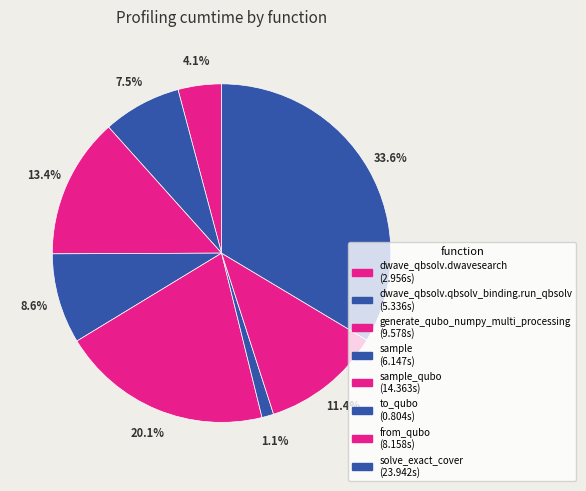

How many segments does this pie chart have?

8